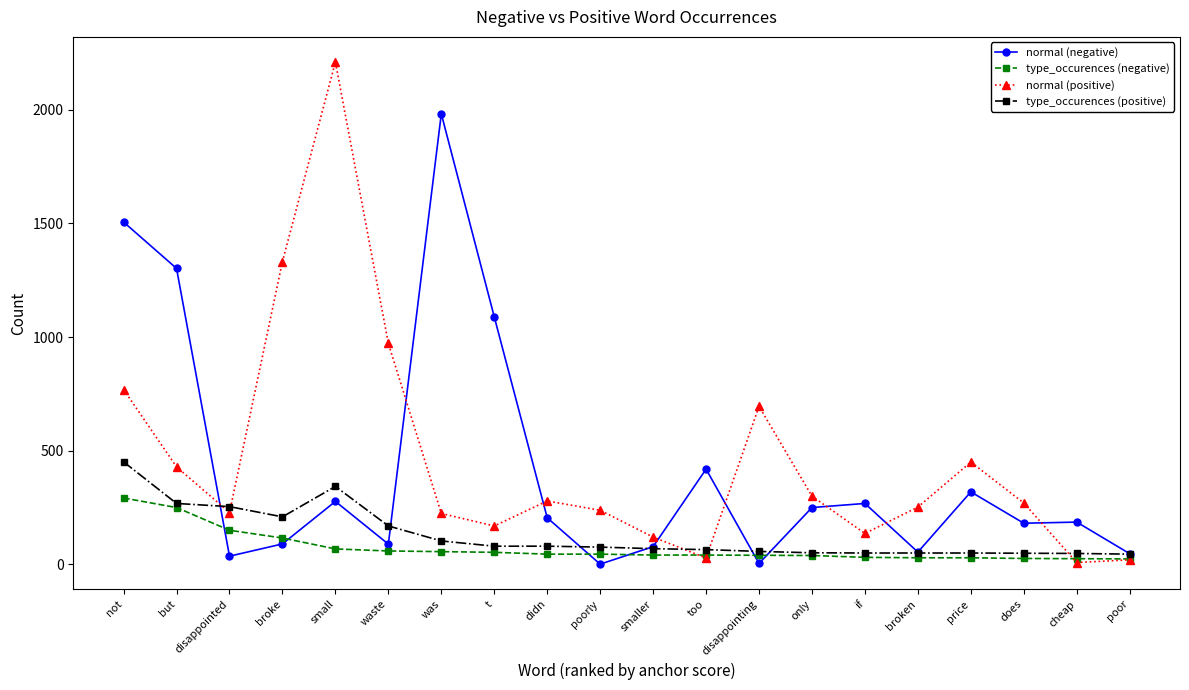

At broke, list the series in order from largest to smallest.

normal (positive), type_occurences (positive), type_occurences (negative), normal (negative)